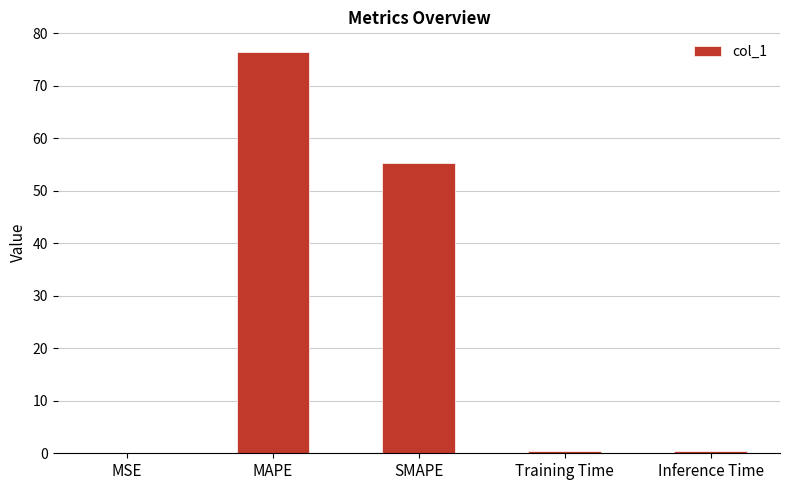

Where is the data nearest to the value 38?

SMAPE